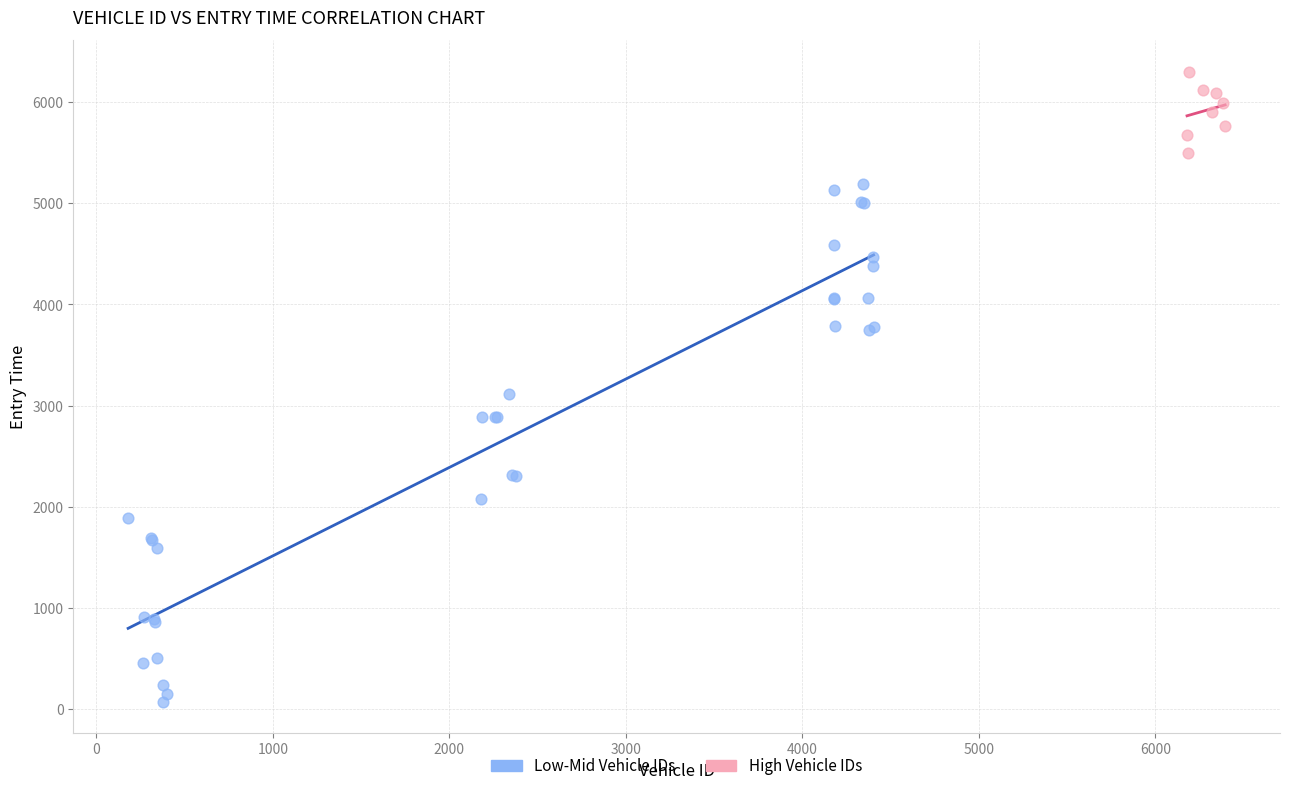

What are all the series names shown in the legend?

Low-Mid Vehicle IDs, High Vehicle IDs